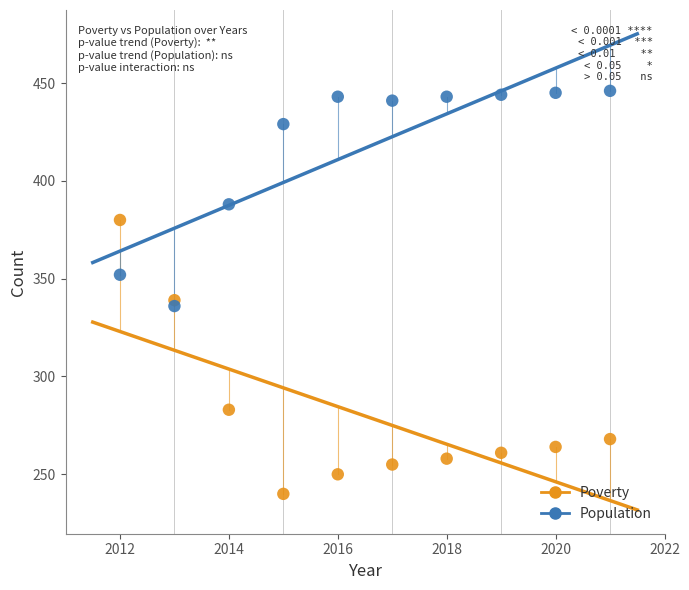

What are all the series names shown in the legend?

Poverty, Population